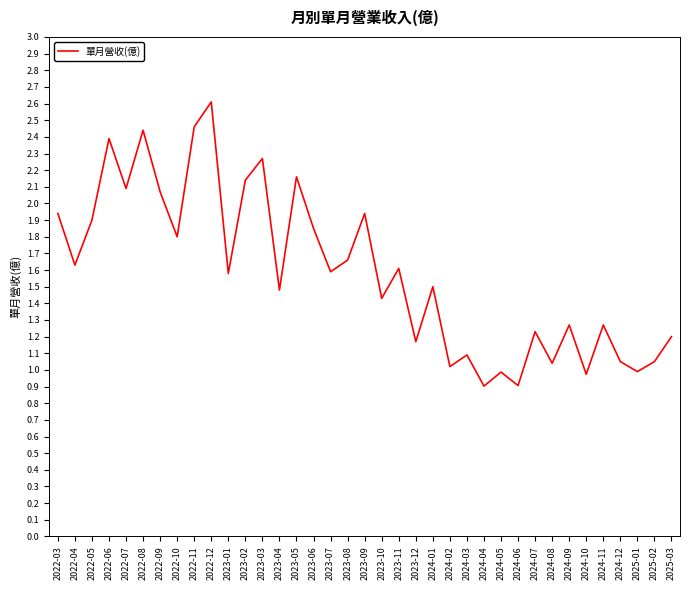

True or false: the data shows 1.0 at 2024-05.

True